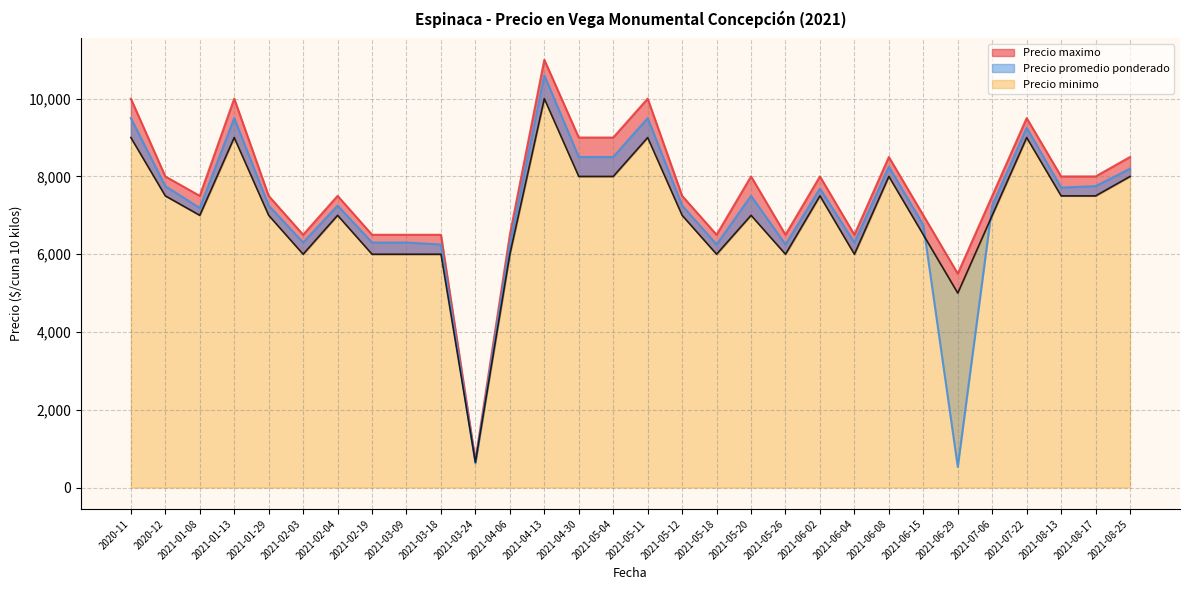

How many lines are shown in the chart?

3